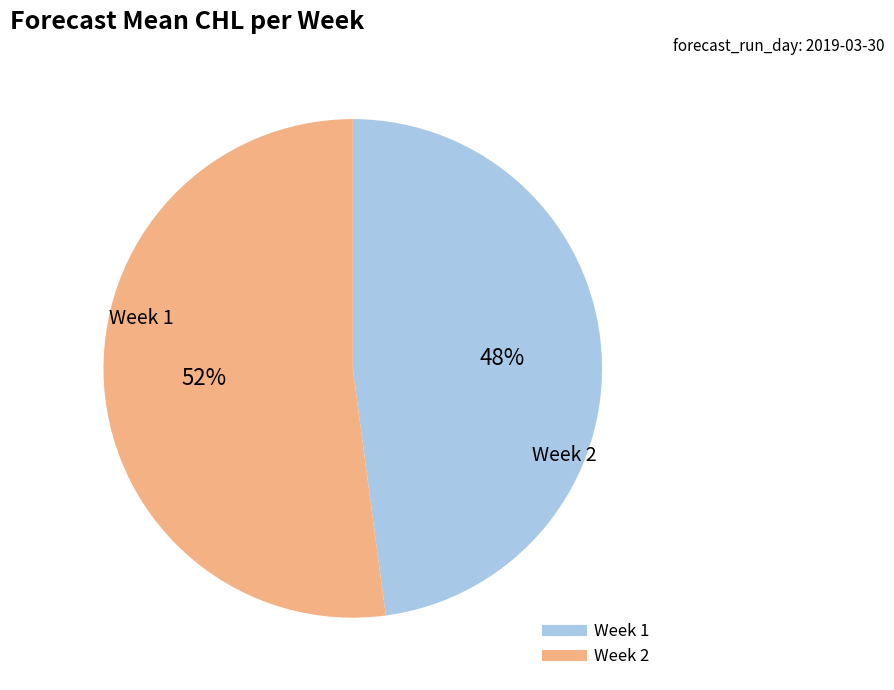

To the nearest percent, what is the average slice percentage?

50%